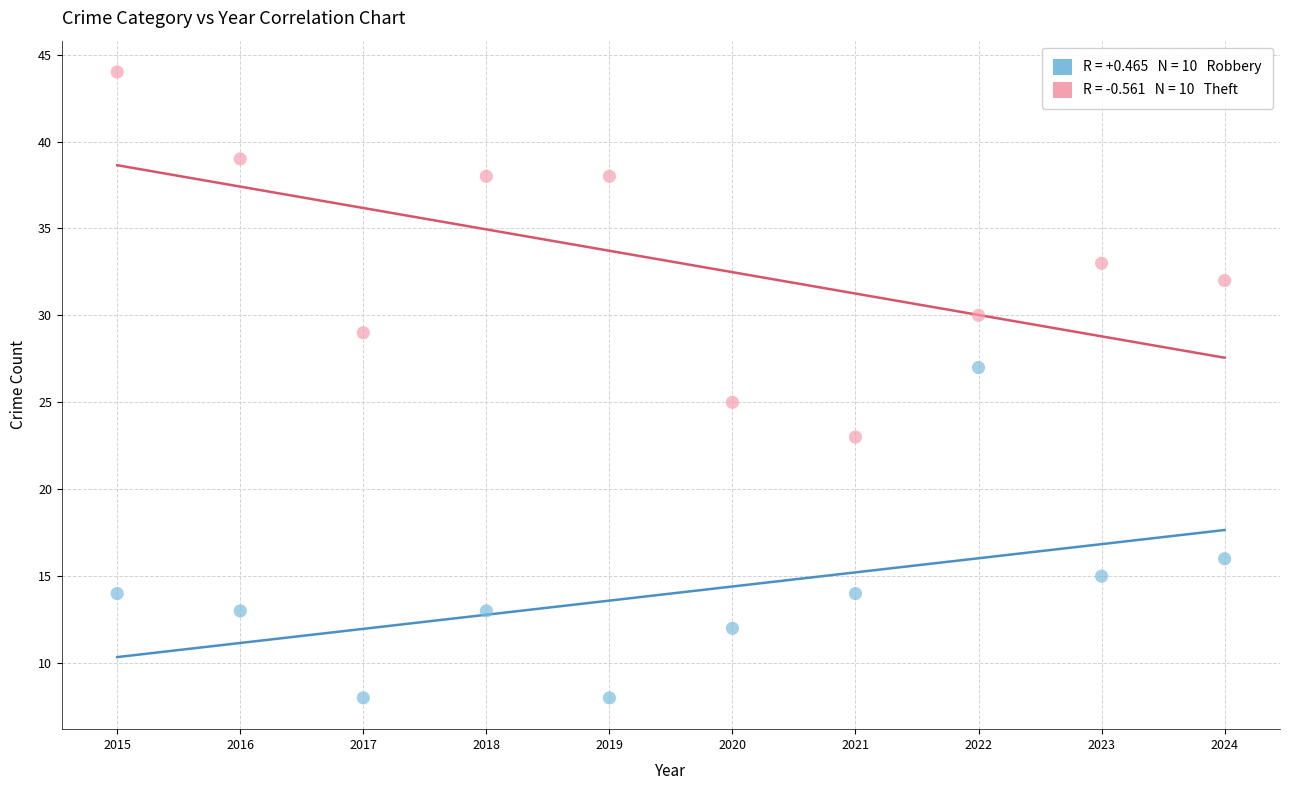

Across all data points, what is the range of X values (max minus min)?

9